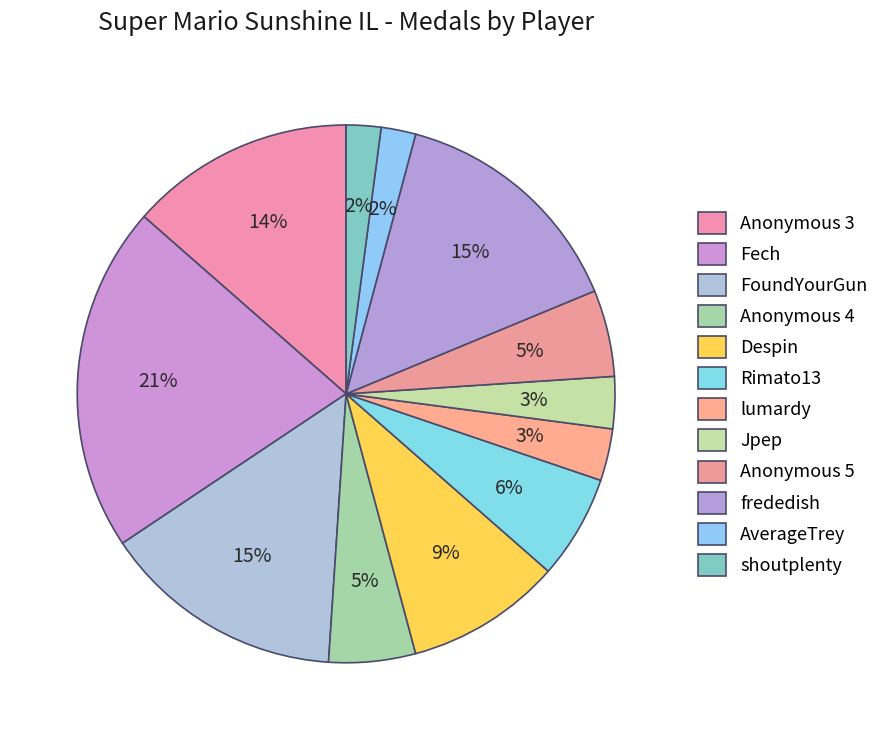

What is the change in value from Fech to Despin?

-11